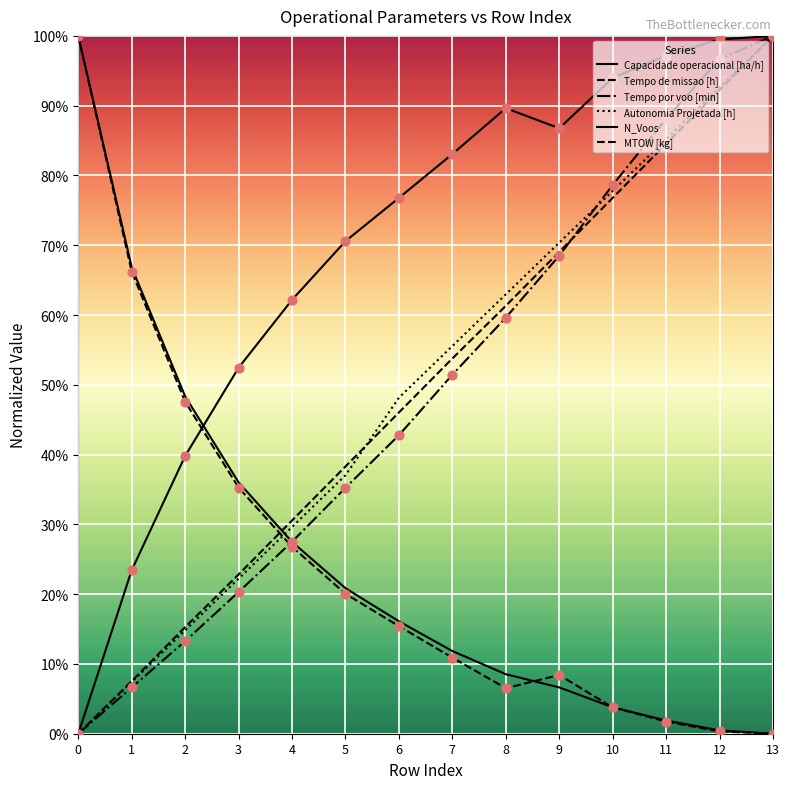

Is this an area chart (filled region under the line)?

No